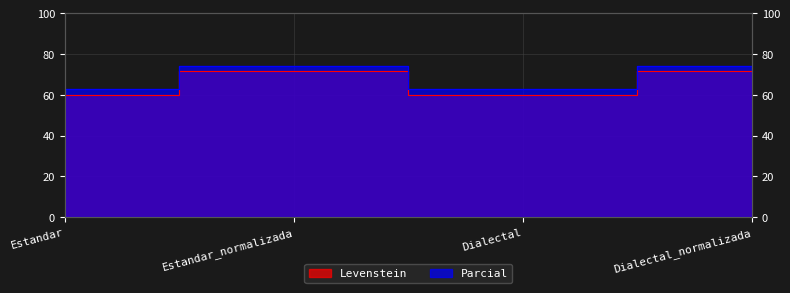

At which category is the sum across all series the highest?

Estandar_normalizada